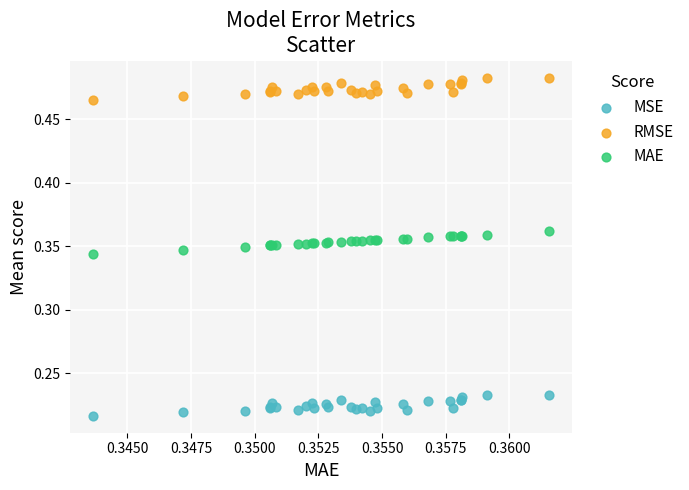

What are all the series names shown in the legend?

MSE, RMSE, MAE